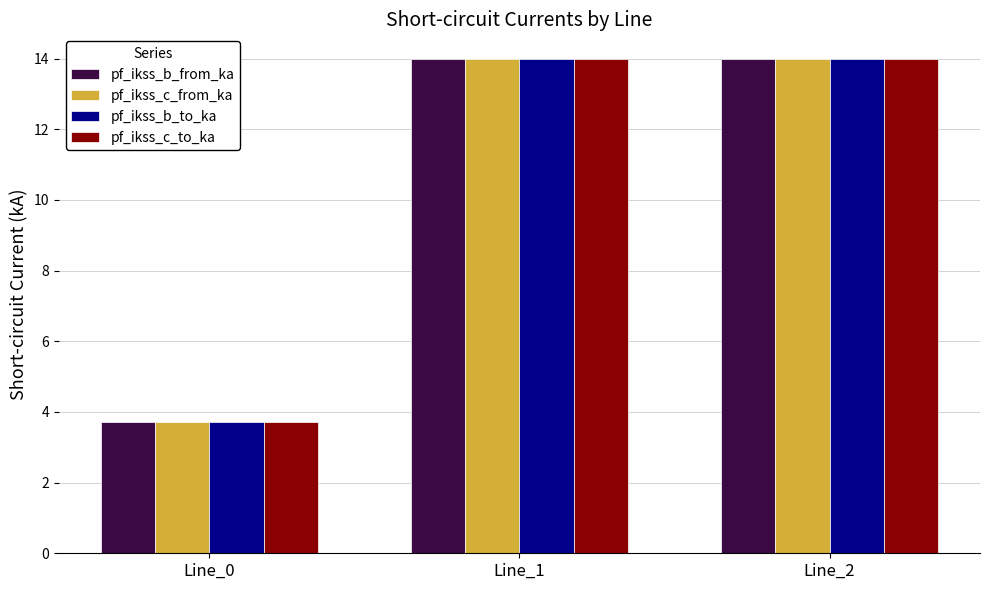

What is the total value across all series at Line_0?

14.8